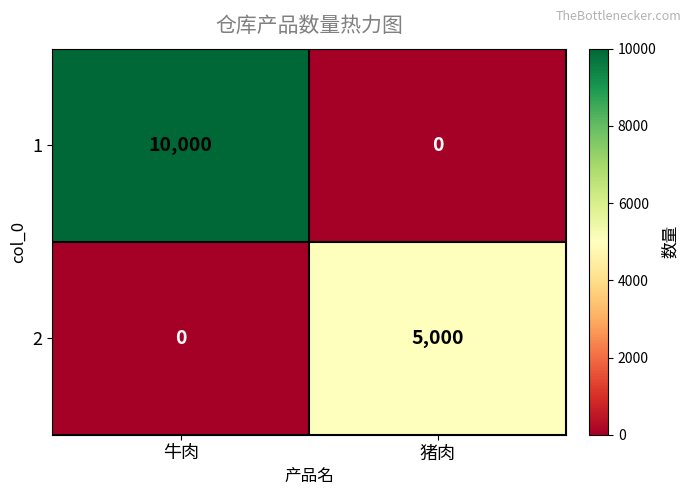

What is the average value of the 2 series?

2500